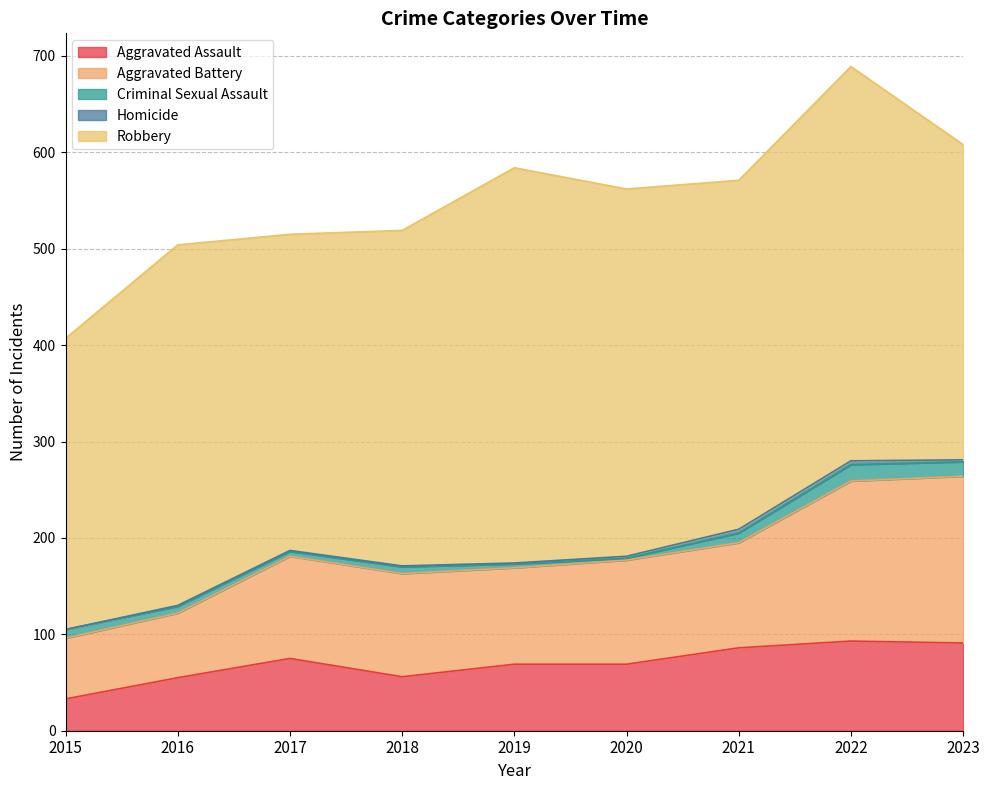

At which category does Aggravated Assault reach its first local valley?

2018